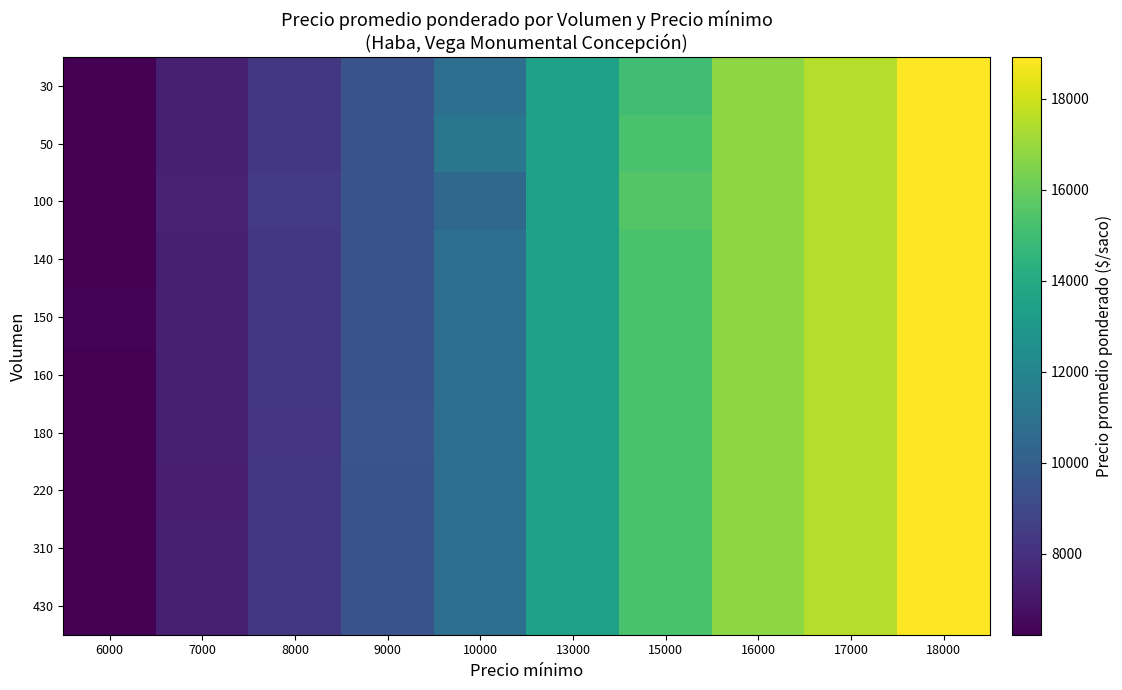

Count the number of categories in the chart.

10